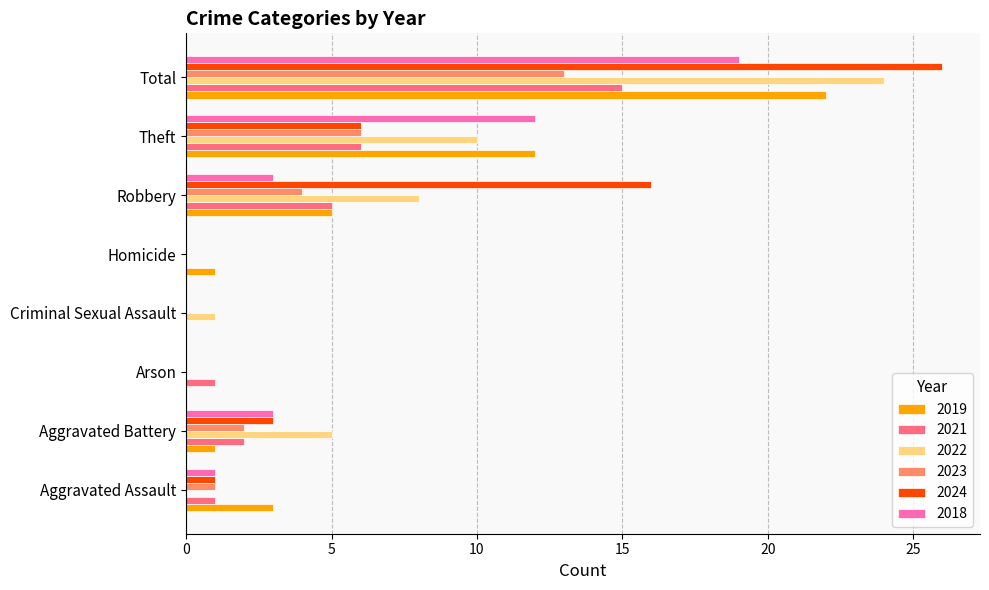

Where is 2019 nearest to the value 11?

Theft